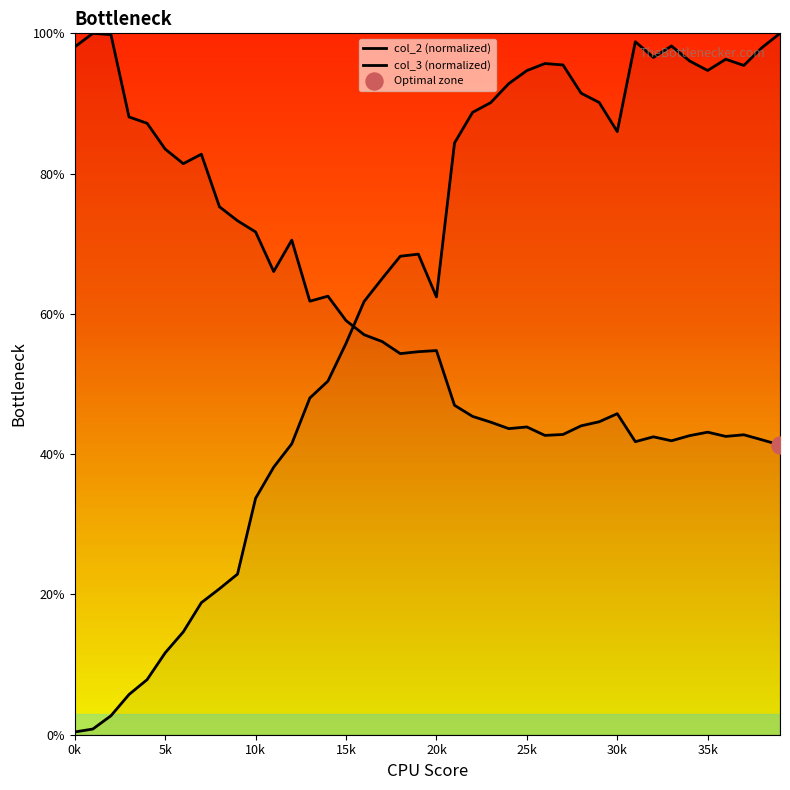

What are all the series names shown in the legend?

col_2 (normalized), col_3 (normalized)